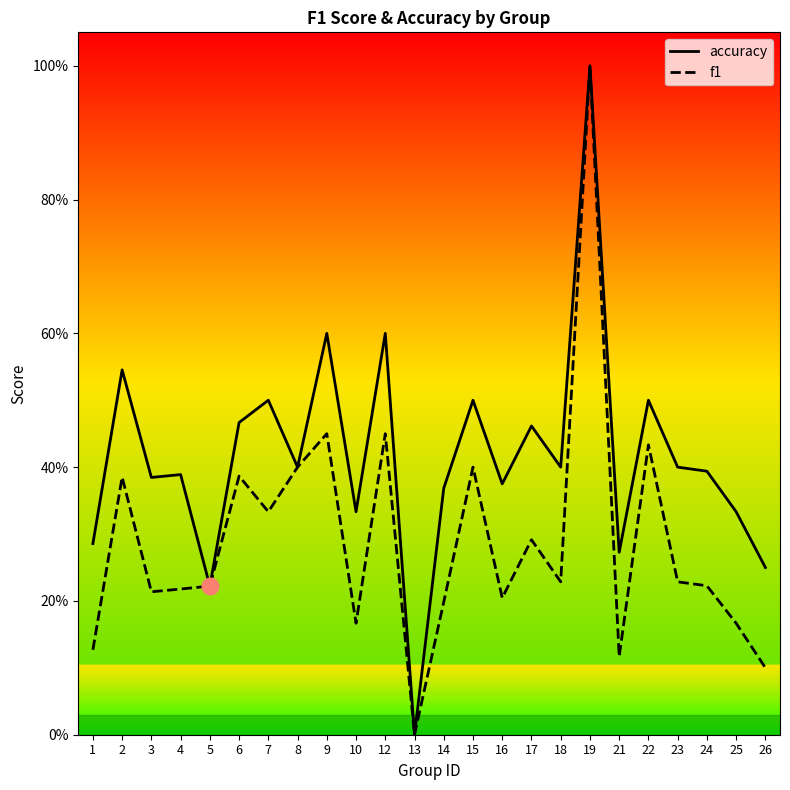

The accuracy series shows 0.3 at 18. True or false?

False